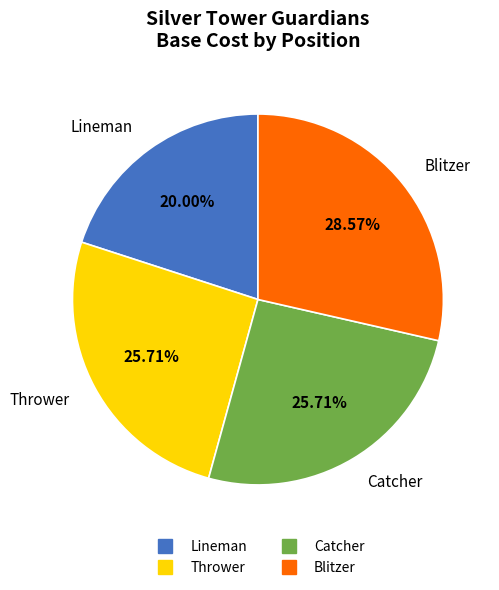

To the nearest percent, what is the difference between the largest and smallest slice percentages?

9%